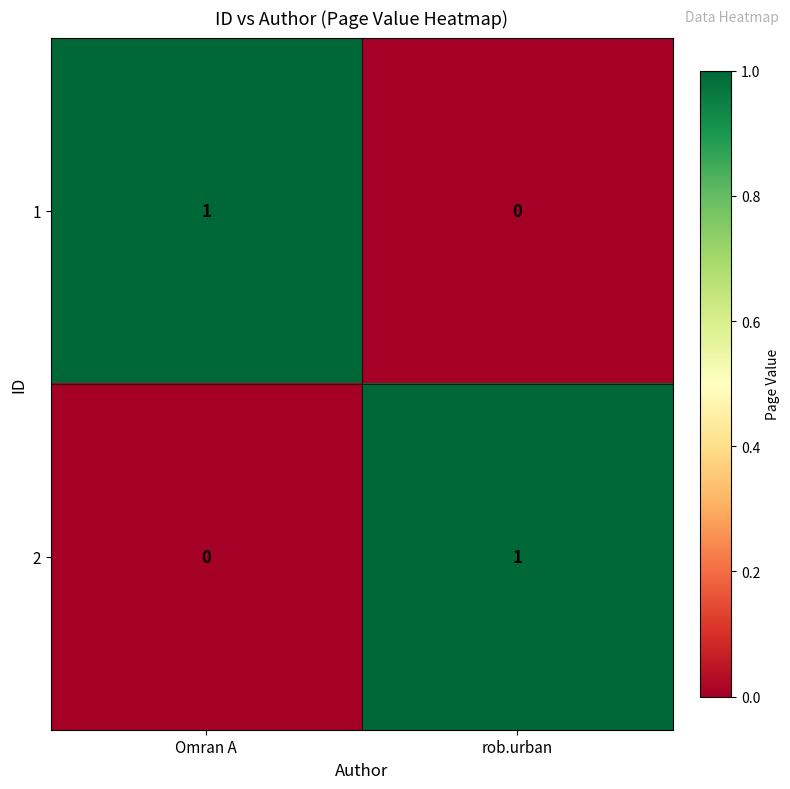

Which category has the lowest value in the 1 series?

rob.urban